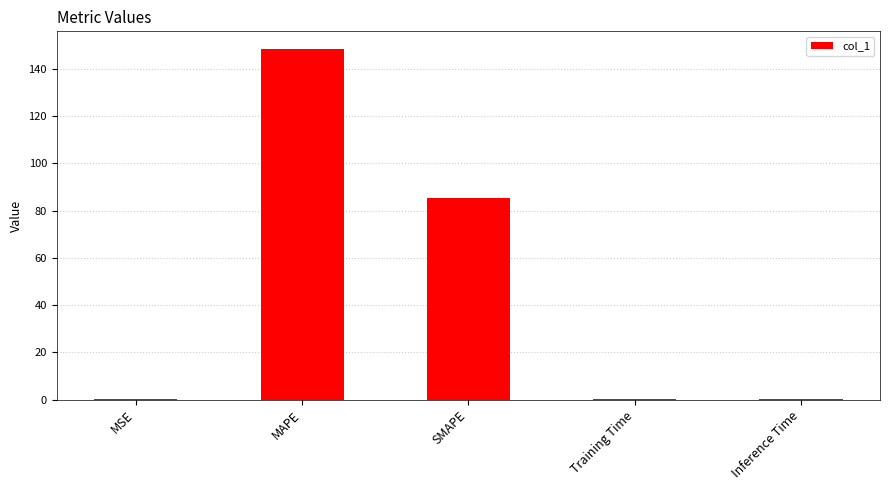

Between MAPE and MSE, which is larger?

MAPE